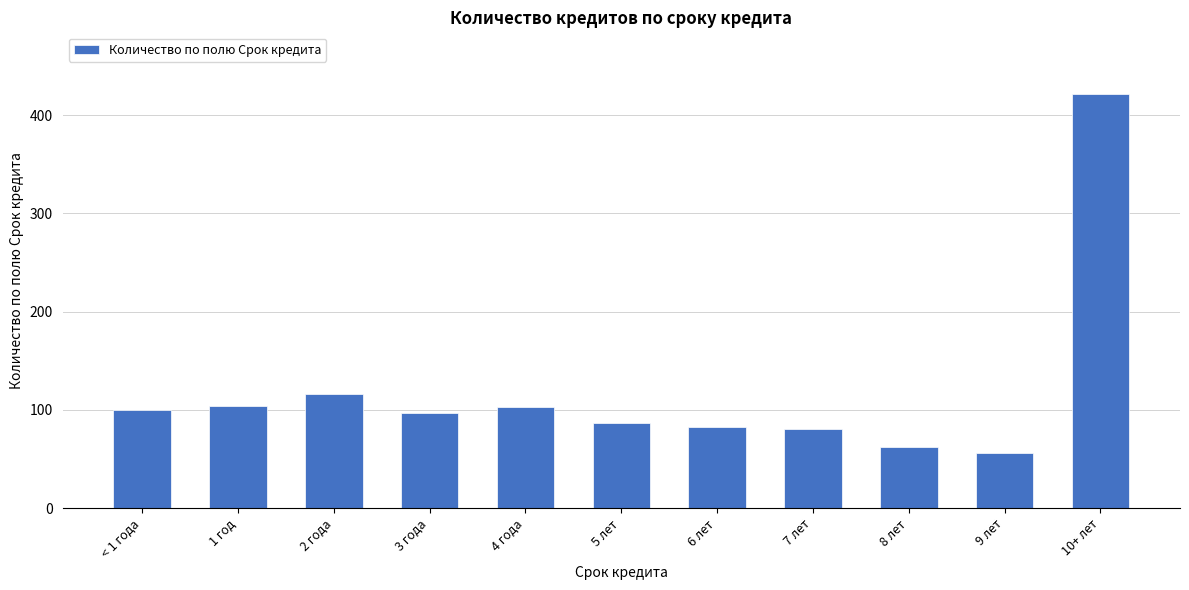

What is the change in value from 1 год to 8 лет?

-42